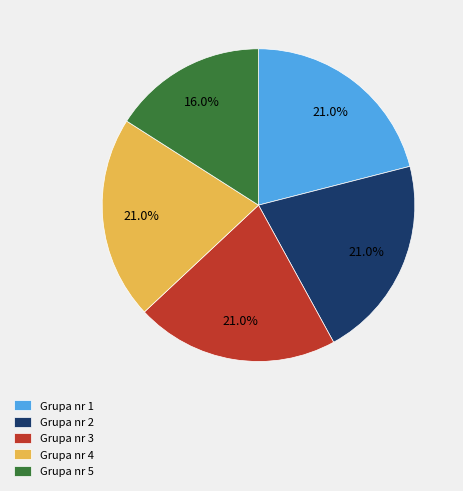

Combined, what portion of the pie is Grupa nr 4 and Grupa nr 2?

42.0%